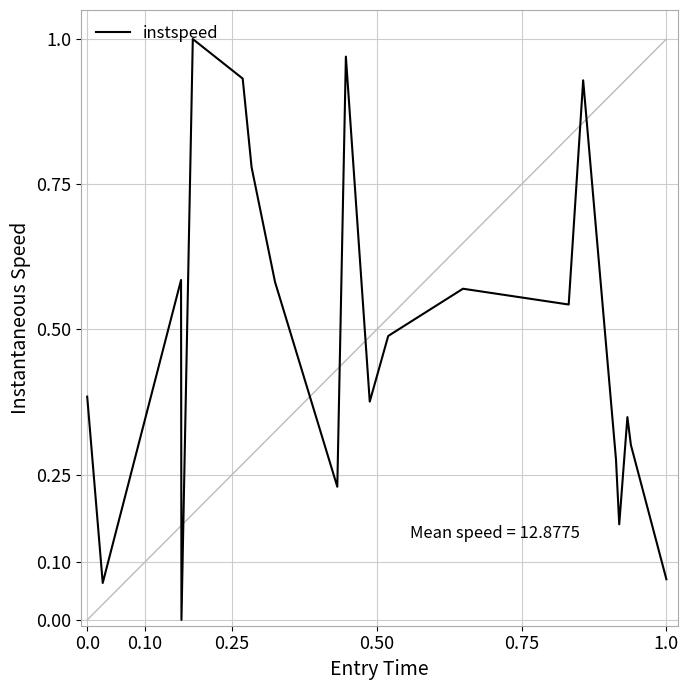

Does the chart display data point markers on the line(s)?

No